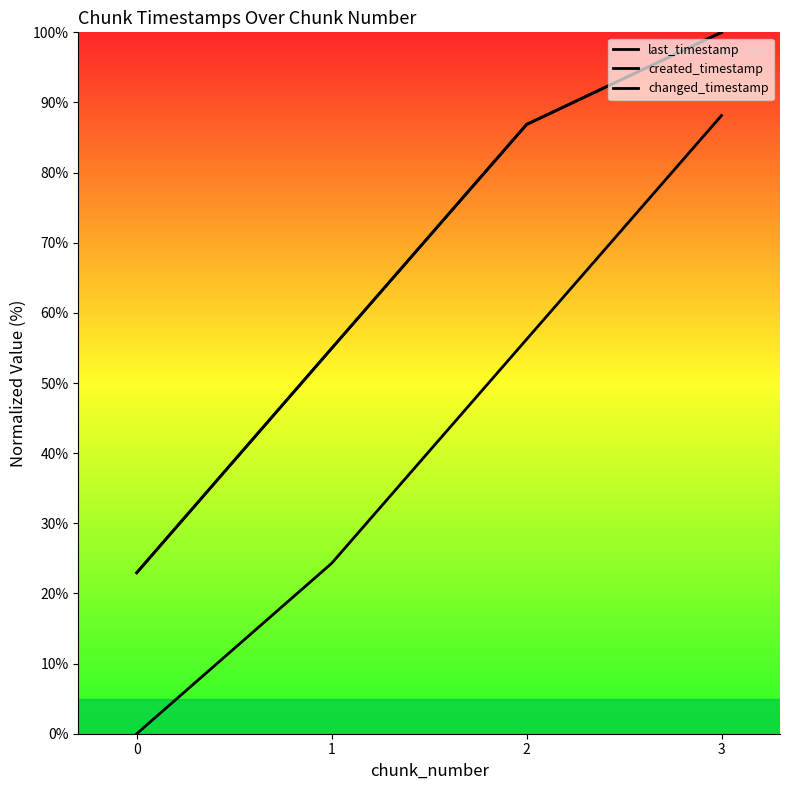

The last_timestamp series shows 15.1 at 0. True or false?

False